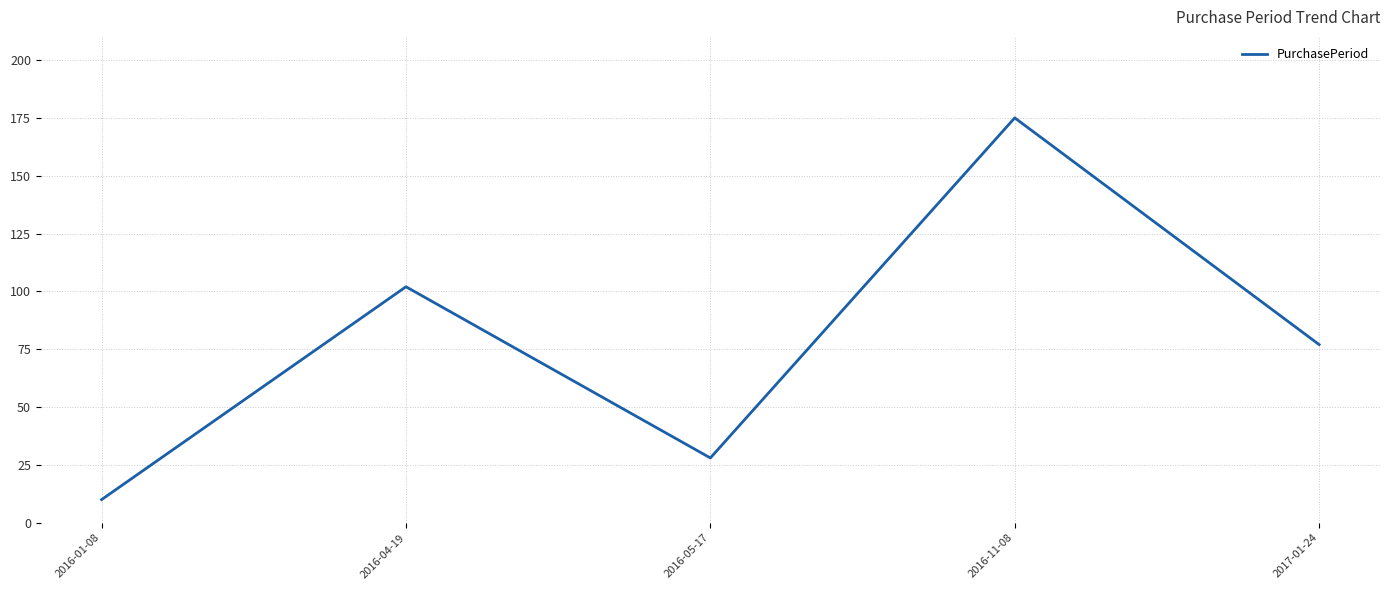

Reading left to right, list all the values displayed in this chart.

2016-01-08=10	2016-04-19=102	2016-05-17=28	2016-11-08=175	2017-01-24=77